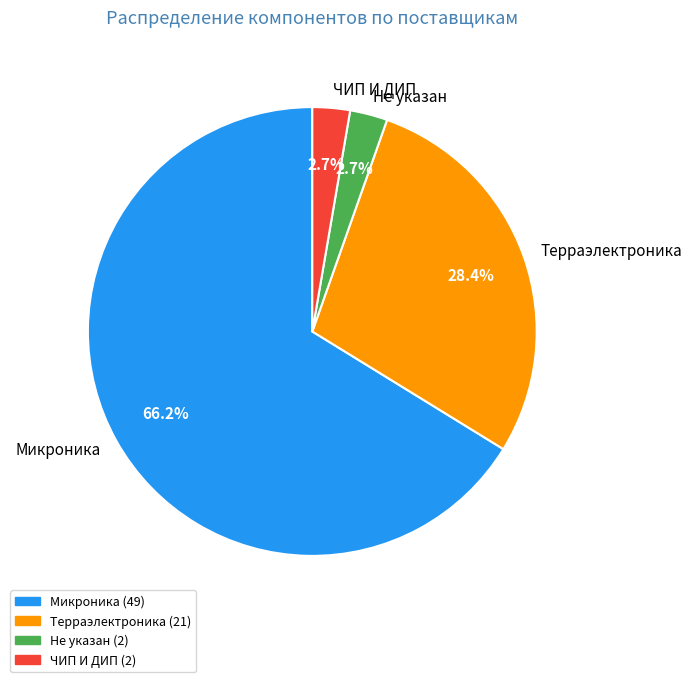

How many segments does this pie chart have?

4